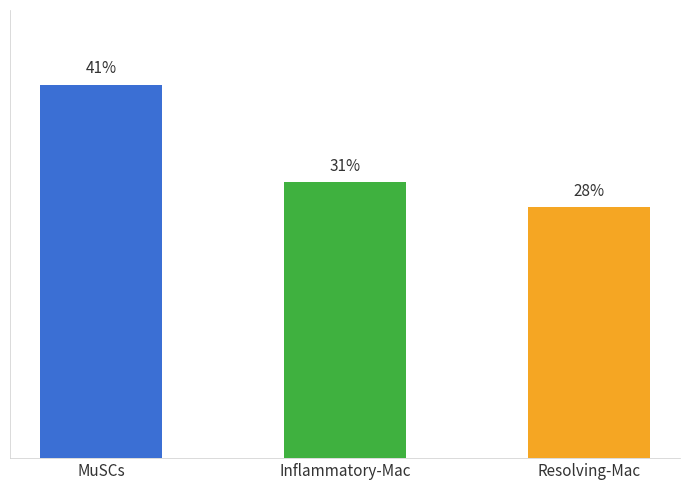

Are the bars horizontal?

No